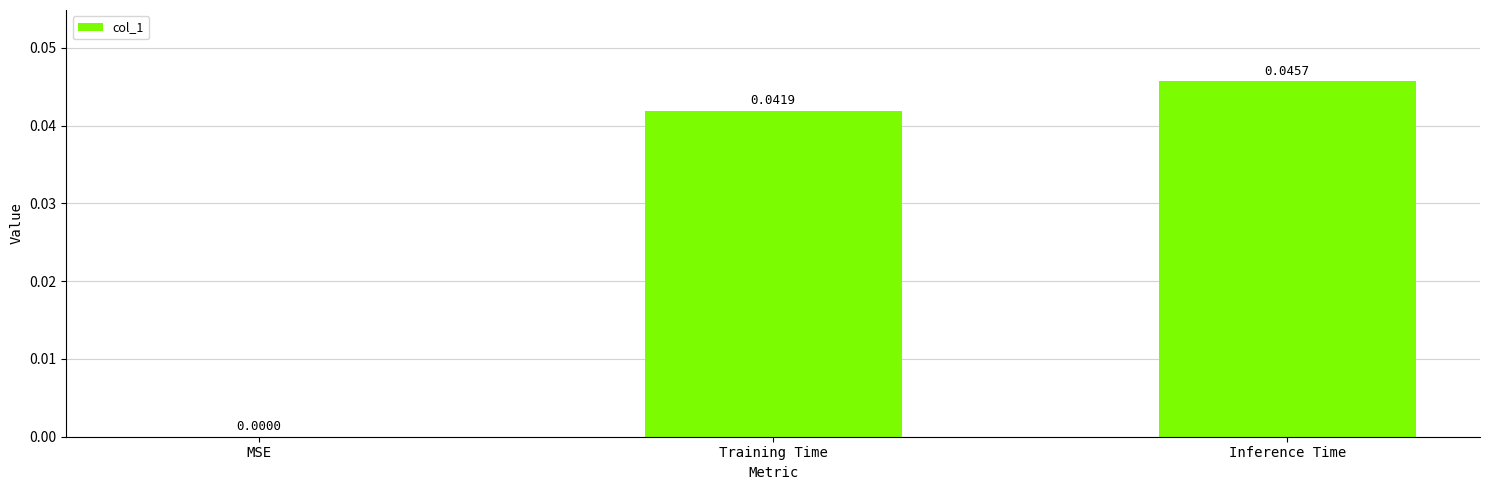

How many categories are shown in the chart?

3